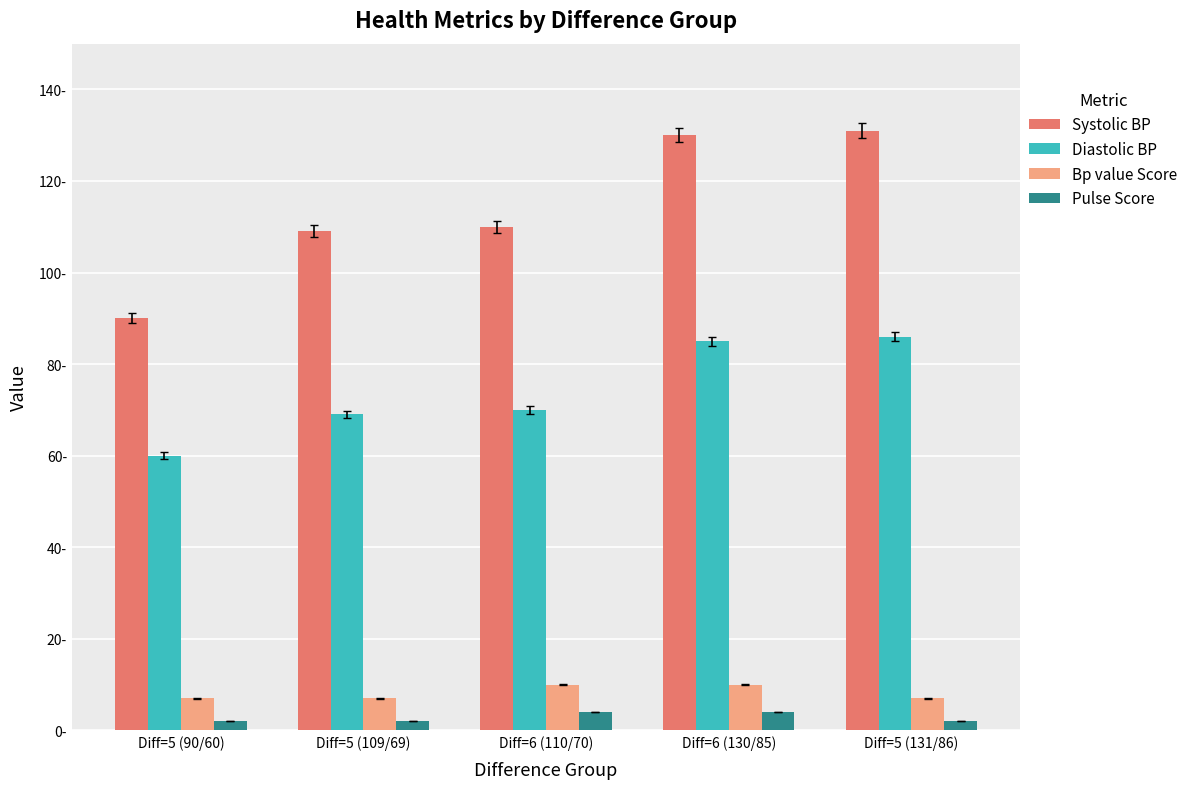

What is the difference between the Bp value Score values at Diff=6 (110/70) and Diff=5 (109/69)?

3